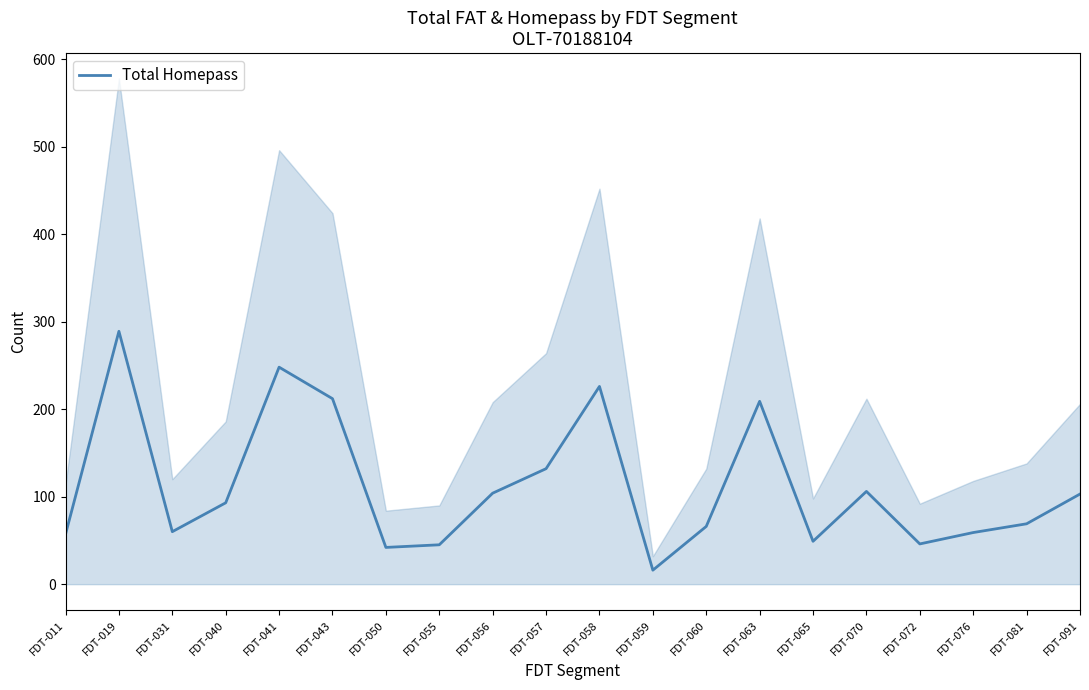

Does the chart have visible grid lines?

No